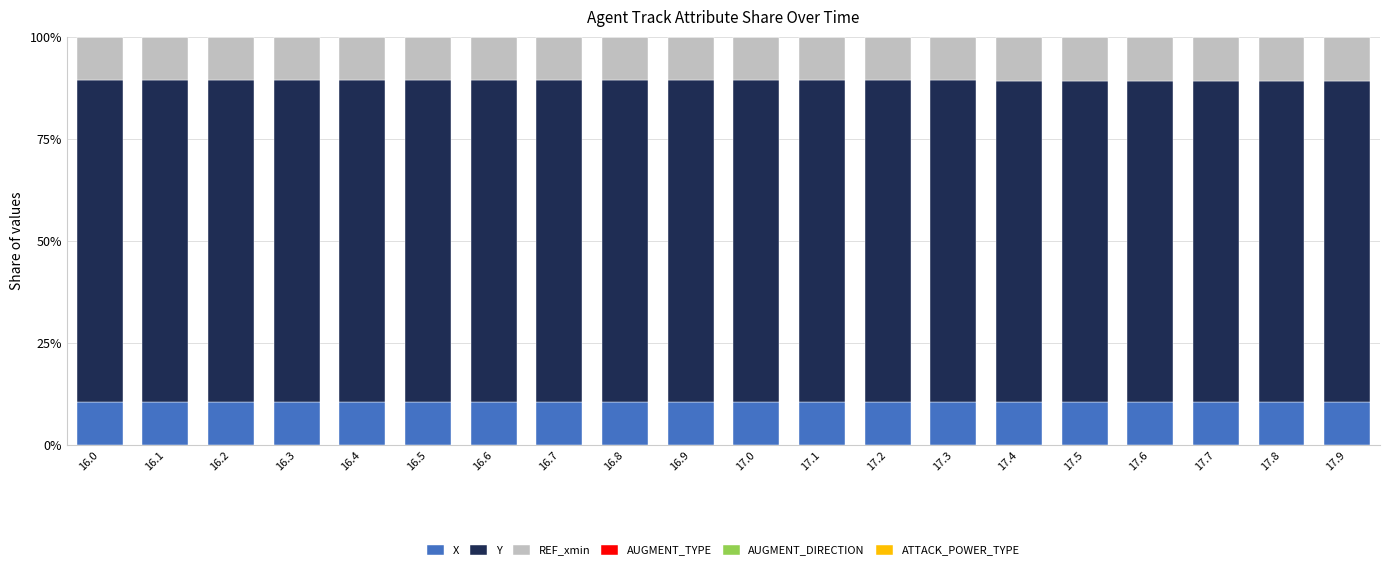

What is the highest value of the X series?

10.6